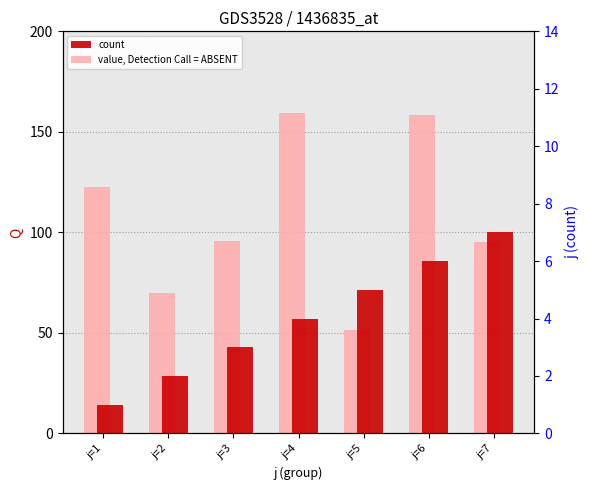

Is it true that value, Detection Call = ABSENT equals 96.9 at j=4?

False